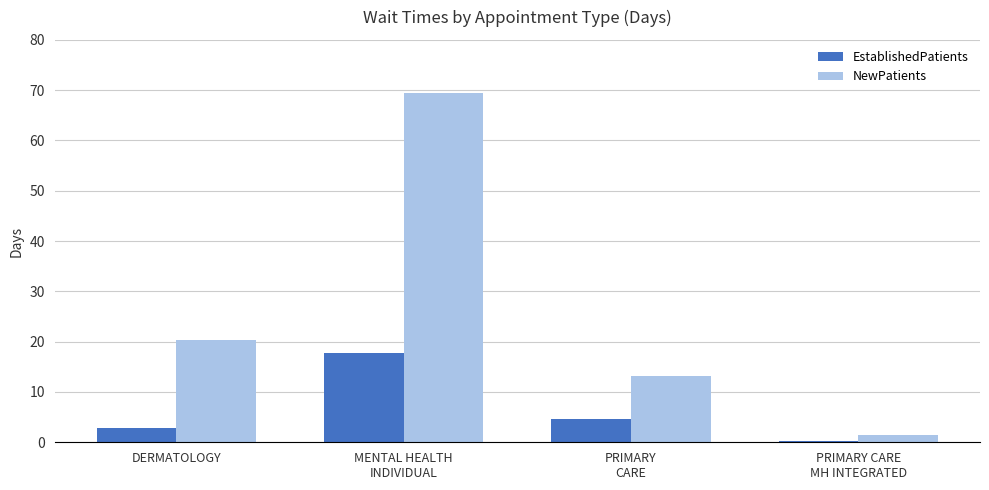

What is the maximum value for NewPatients?

69.5